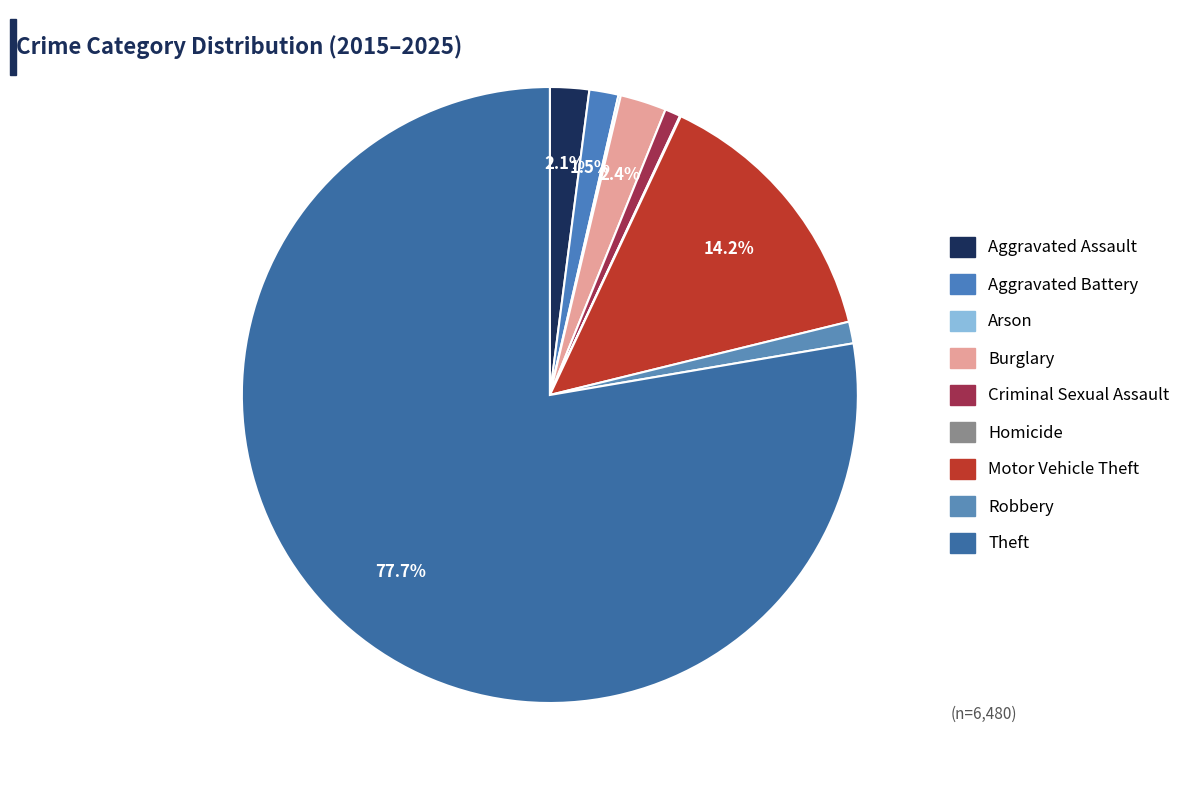

True or false: Arson accounts for 0% of the total.

True